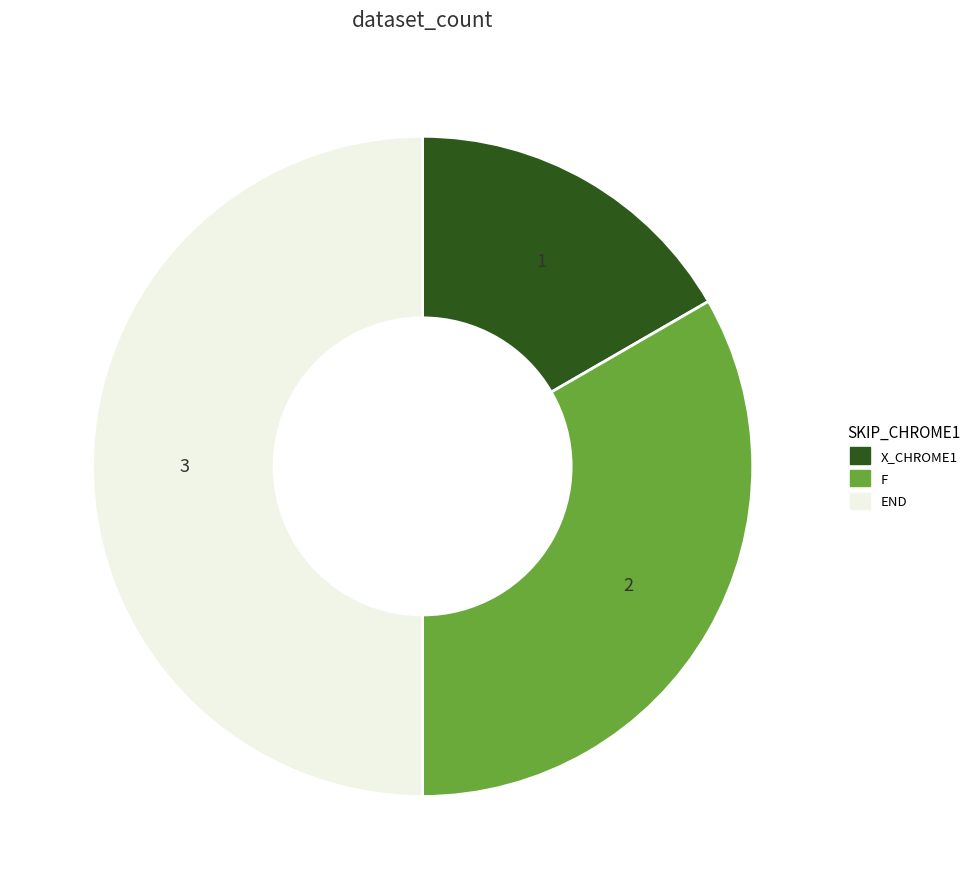

Is it true that X_CHROME1 is 17% of the pie?

True